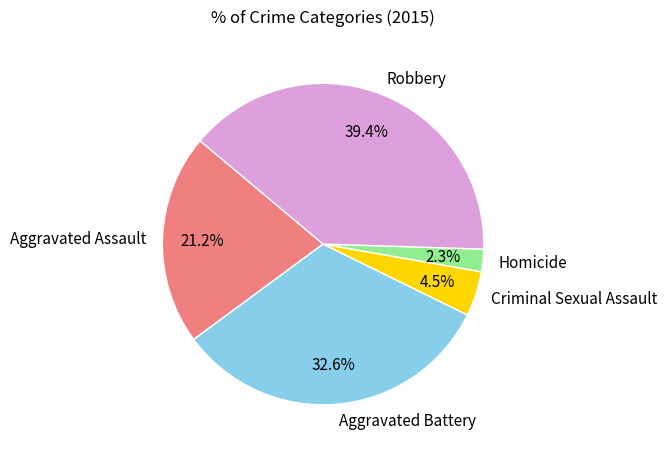

To the nearest percent, what percentage of the pie is Robbery?

39%